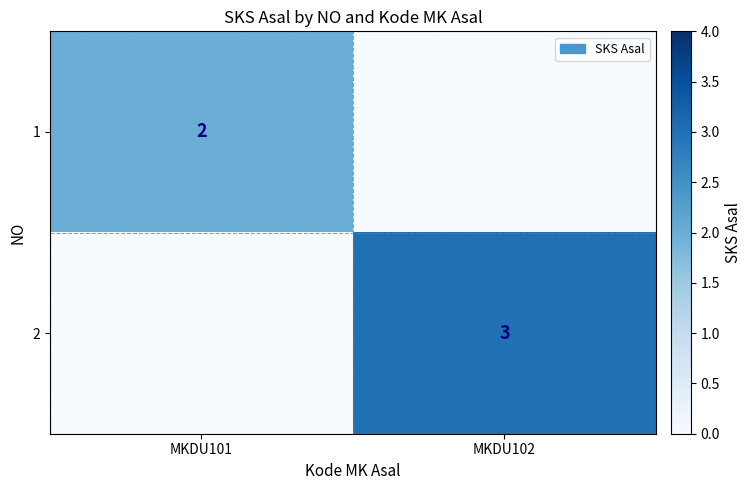

Is it true that 1 equals 1 at MKDU101?

False